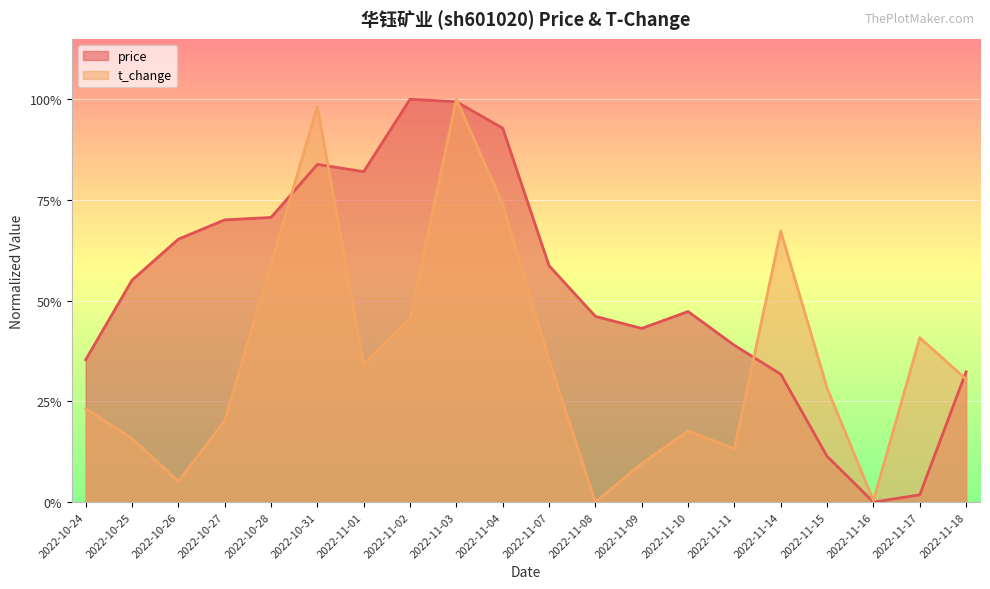

How many positive values does the t_change series have?

19